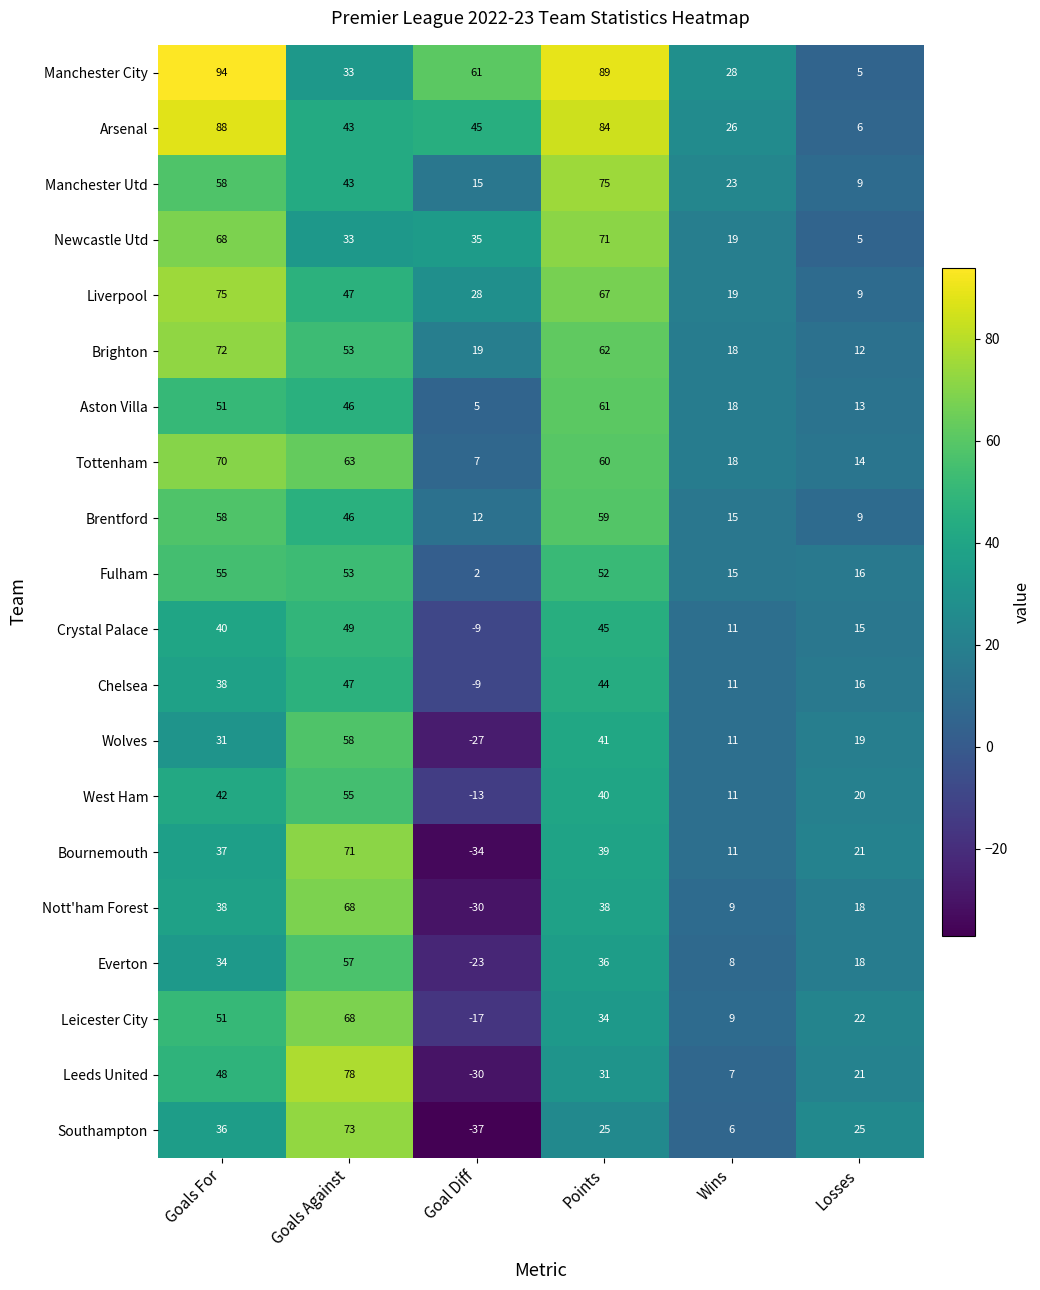

Which series changed the most between Goal Diff and Losses?

Southampton